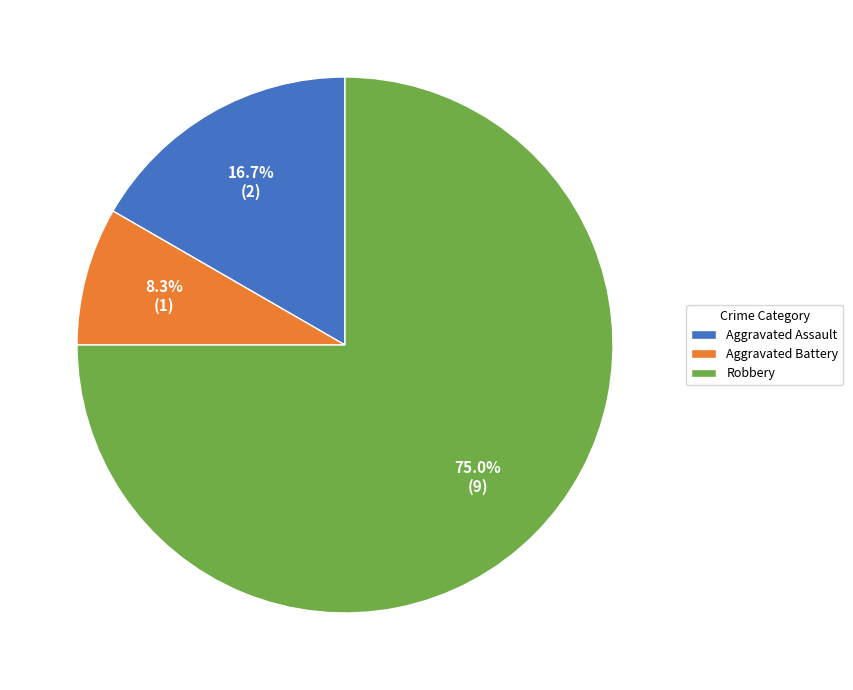

To the nearest percent, what is the difference between the largest and smallest slice percentages?

67%